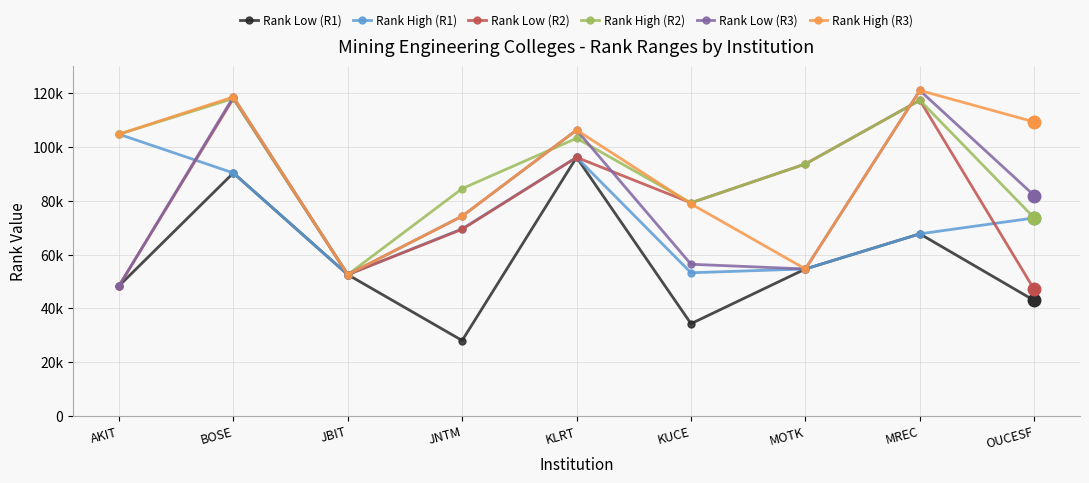

At how many categories does at least one series exceed 55503?

8